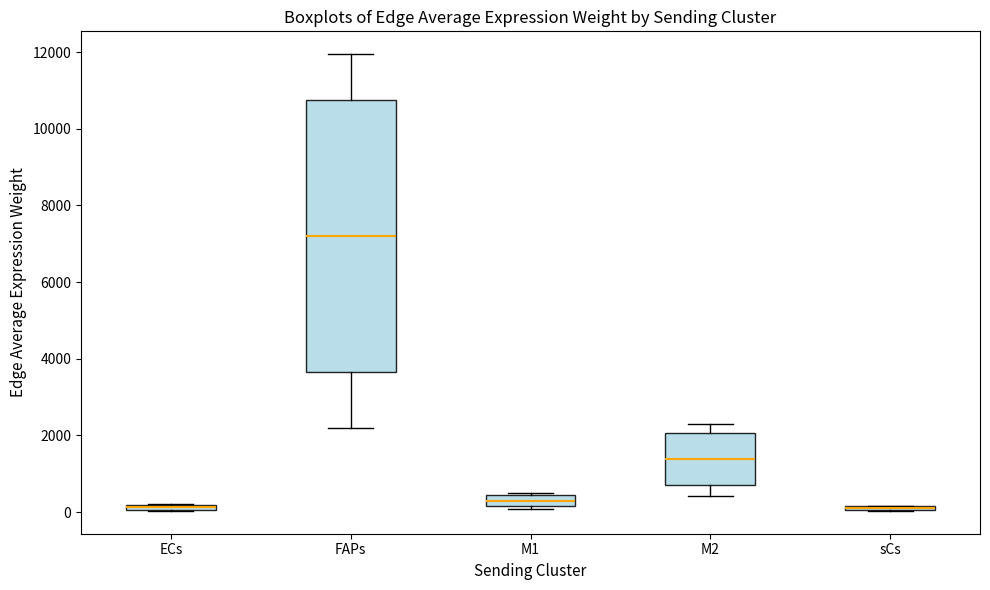

Where does the lower whisker of the box for FAPs end on the y-axis? The values are not printed on the chart, so give them approximately, as read against the axis.

2200